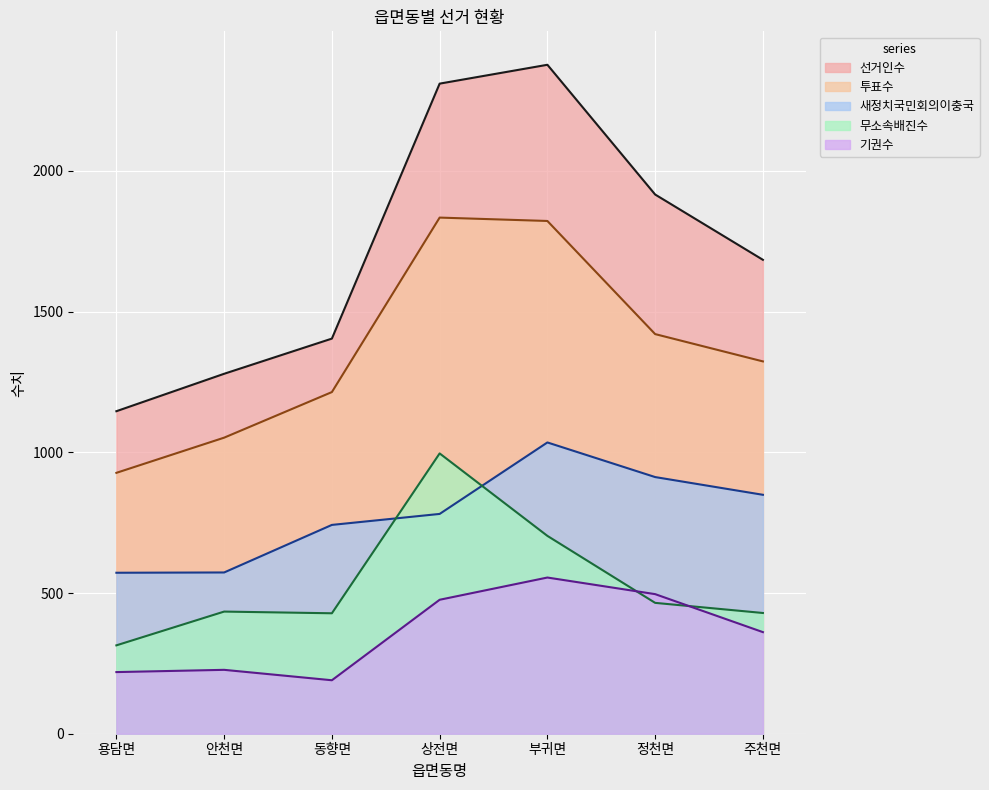

What is the maximum value for 기권수?

555